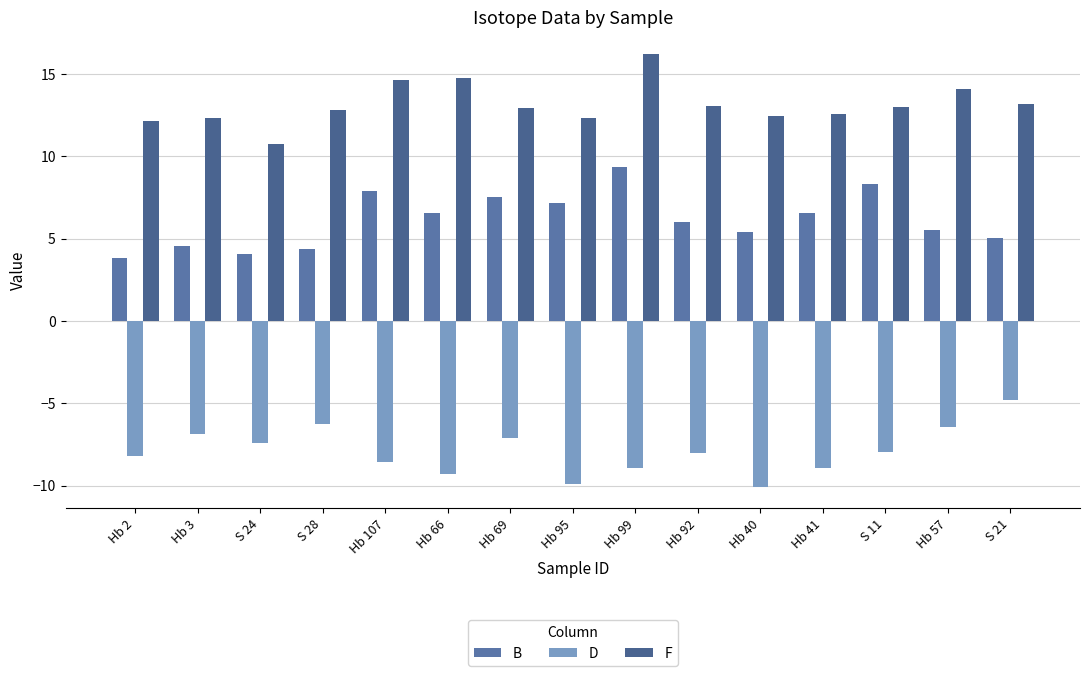

Which series has the largest range (max minus min)?

B